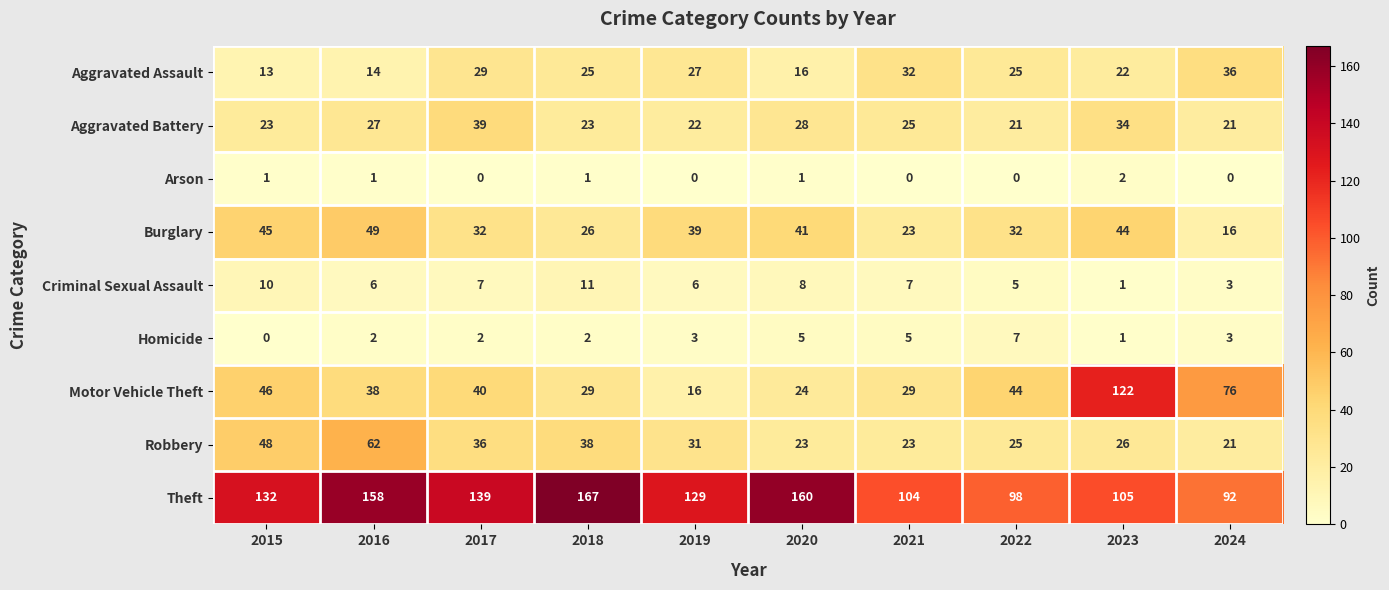

What is the highest value of the Burglary series?

49